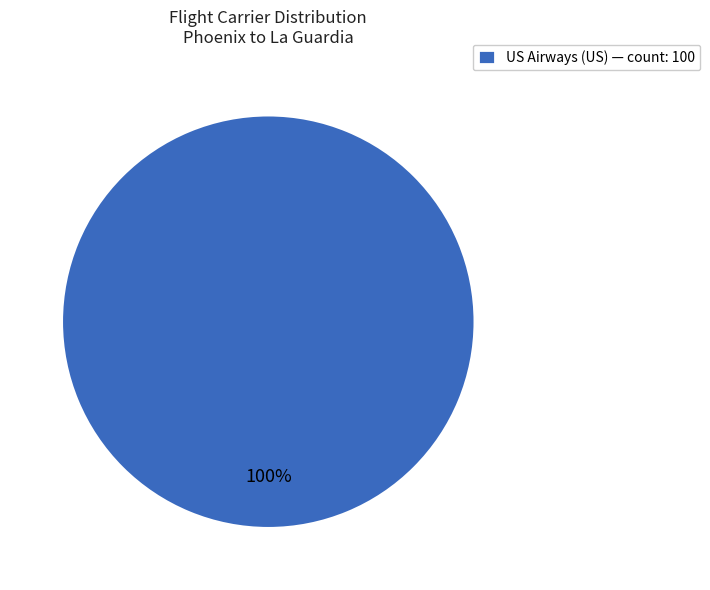

Is it true that US Airways (US) — count: 100 is 92% of the pie?

False